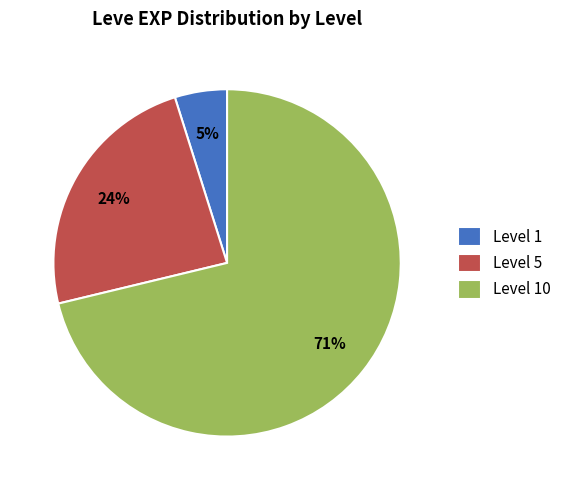

Which slice is the smallest?

Level 1